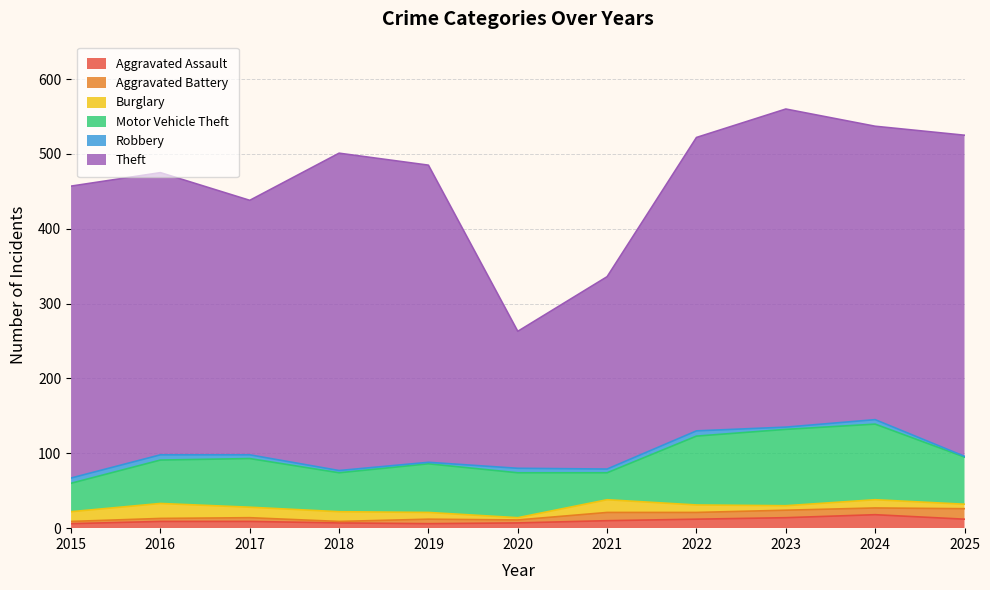

What is the value of the Aggravated Assault point at the 10th from the left?

18